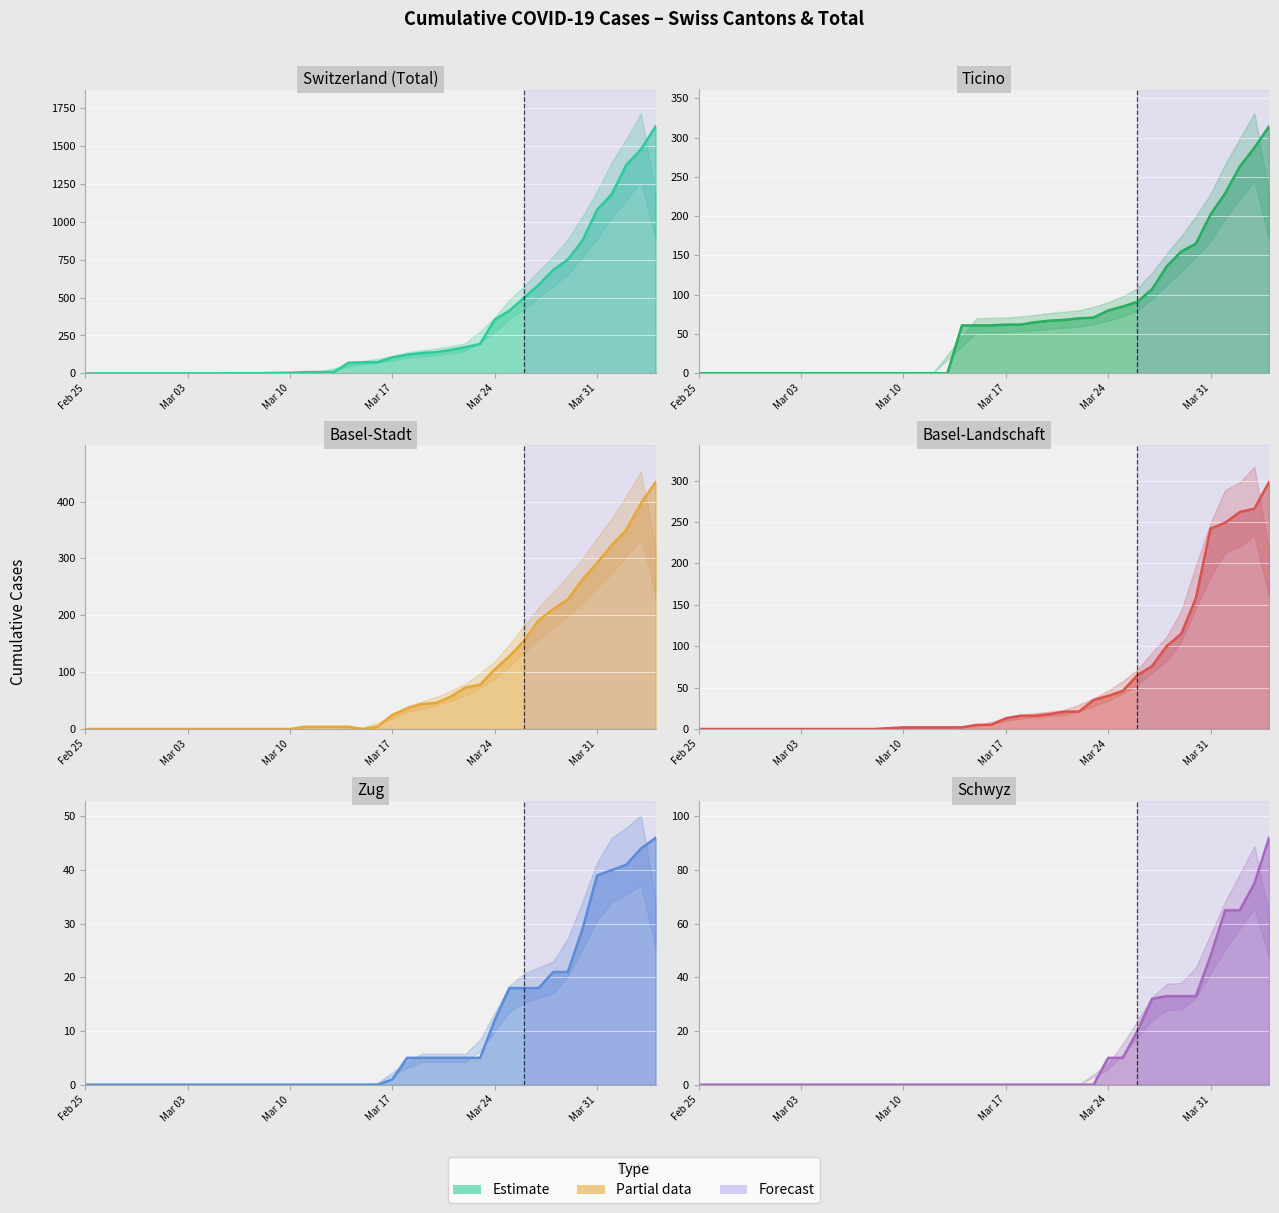

Between 2020-03-30 and 2020-04-01, which series saw the biggest shift?

CH